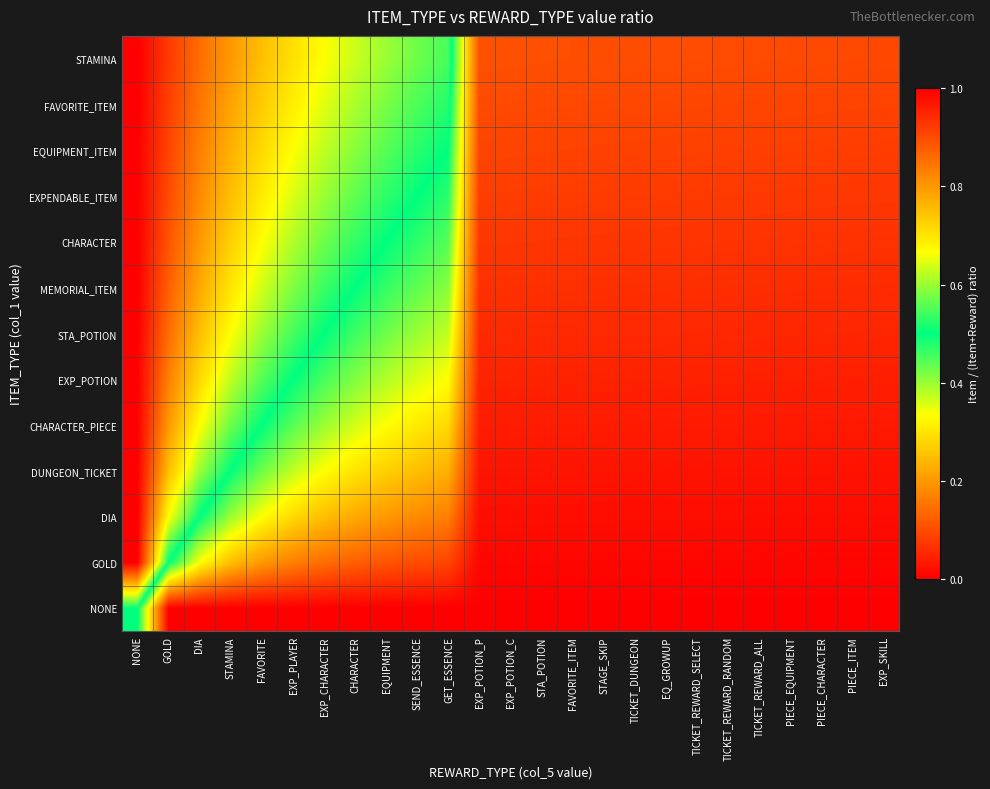

Reading left to right, transcribe all the data shown in this chart.

NONE: NONE=0.5	GOLD=0.0	DIA=0.0	STAMINA=0.0	FAVORITE=0.0	EXP_PLAYER=0.0	EXP_CHARACTER=0.0	CHARACTER=0.0	EQUIPMENT=0.0	SEND_ESSENCE=0.0	GET_ESSENCE=0.0	EXP_POTION_P=0.0	EXP_POTION_C=0.0	STA_POTION=0.0	FAVORITE_ITEM=0.0	STAGE_SKIP=0.0	TICKET_DUNGEON=0.0	EQ_GROWUP=0.0	TICKET_REWARD_SELECT=0.0	TICKET_REWARD_RANDOM=0.0	TICKET_REWARD_ALL=0.0	PIECE_EQUIPMENT=0.0	PIECE_CHARACTER=0.0	PIECE_ITEM=0.0	EXP_SKILL=0.0
GOLD: NONE=1.0	GOLD=0.5	DIA=0.3	STAMINA=0.2	FAVORITE=0.2	EXP_PLAYER=0.2	EXP_CHARACTER=0.1	CHARACTER=0.1	EQUIPMENT=0.1	SEND_ESSENCE=0.1	GET_ESSENCE=0.1	EXP_POTION_P=0.0	EXP_POTION_C=0.0	STA_POTION=0.0	FAVORITE_ITEM=0.0	STAGE_SKIP=0.0	TICKET_DUNGEON=0.0	EQ_GROWUP=0.0	TICKET_REWARD_SELECT=0.0	TICKET_REWARD_RANDOM=0.0	TICKET_REWARD_ALL=0.0	PIECE_EQUIPMENT=0.0	PIECE_CHARACTER=0.0	PIECE_ITEM=0.0	EXP_SKILL=0.0
DIA: NONE=1.0	GOLD=0.7	DIA=0.5	STAMINA=0.4	FAVORITE=0.3	EXP_PLAYER=0.3	EXP_CHARACTER=0.2	CHARACTER=0.2	EQUIPMENT=0.2	SEND_ESSENCE=0.2	GET_ESSENCE=0.2	EXP_POTION_P=0.0	EXP_POTION_C=0.0	STA_POTION=0.0	FAVORITE_ITEM=0.0	STAGE_SKIP=0.0	TICKET_DUNGEON=0.0	EQ_GROWUP=0.0	TICKET_REWARD_SELECT=0.0	TICKET_REWARD_RANDOM=0.0	TICKET_REWARD_ALL=0.0	PIECE_EQUIPMENT=0.0	PIECE_CHARACTER=0.0	PIECE_ITEM=0.0	EXP_SKILL=0.0
DUNGEON_TICKET: NONE=1.0	GOLD=0.8	DIA=0.6	STAMINA=0.5	FAVORITE=0.4	EXP_PLAYER=0.4	EXP_CHARACTER=0.3	CHARACTER=0.3	EQUIPMENT=0.3	SEND_ESSENCE=0.2	GET_ESSENCE=0.2	EXP_POTION_P=0.0	EXP_POTION_C=0.0	STA_POTION=0.0	FAVORITE_ITEM=0.0	STAGE_SKIP=0.0	TICKET_DUNGEON=0.0	EQ_GROWUP=0.0	TICKET_REWARD_SELECT=0.0	TICKET_REWARD_RANDOM=0.0	TICKET_REWARD_ALL=0.0	PIECE_EQUIPMENT=0.0	PIECE_CHARACTER=0.0	PIECE_ITEM=0.0	EXP_SKILL=0.0
CHARACTER_PIECE: NONE=1.0	GOLD=0.8	DIA=0.7	STAMINA=0.6	FAVORITE=0.5	EXP_PLAYER=0.4	EXP_CHARACTER=0.4	CHARACTER=0.4	EQUIPMENT=0.3	SEND_ESSENCE=0.3	GET_ESSENCE=0.3	EXP_POTION_P=0.0	EXP_POTION_C=0.0	STA_POTION=0.0	FAVORITE_ITEM=0.0	STAGE_SKIP=0.0	TICKET_DUNGEON=0.0	EQ_GROWUP=0.0	TICKET_REWARD_SELECT=0.0	TICKET_REWARD_RANDOM=0.0	TICKET_REWARD_ALL=0.0	PIECE_EQUIPMENT=0.0	PIECE_CHARACTER=0.0	PIECE_ITEM=0.0	EXP_SKILL=0.0
EXP_POTION: NONE=1.0	GOLD=0.8	DIA=0.7	STAMINA=0.6	FAVORITE=0.6	EXP_PLAYER=0.5	EXP_CHARACTER=0.5	CHARACTER=0.4	EQUIPMENT=0.4	SEND_ESSENCE=0.4	GET_ESSENCE=0.3	EXP_POTION_P=0.0	EXP_POTION_C=0.0	STA_POTION=0.0	FAVORITE_ITEM=0.0	STAGE_SKIP=0.0	TICKET_DUNGEON=0.0	EQ_GROWUP=0.0	TICKET_REWARD_SELECT=0.0	TICKET_REWARD_RANDOM=0.0	TICKET_REWARD_ALL=0.0	PIECE_EQUIPMENT=0.0	PIECE_CHARACTER=0.0	PIECE_ITEM=0.0	EXP_SKILL=0.0
STA_POTION: NONE=1.0	GOLD=0.9	DIA=0.8	STAMINA=0.7	FAVORITE=0.6	EXP_PLAYER=0.5	EXP_CHARACTER=0.5	CHARACTER=0.5	EQUIPMENT=0.4	SEND_ESSENCE=0.4	GET_ESSENCE=0.4	EXP_POTION_P=0.1	EXP_POTION_C=0.1	STA_POTION=0.1	FAVORITE_ITEM=0.1	STAGE_SKIP=0.1	TICKET_DUNGEON=0.1	EQ_GROWUP=0.1	TICKET_REWARD_SELECT=0.1	TICKET_REWARD_RANDOM=0.1	TICKET_REWARD_ALL=0.1	PIECE_EQUIPMENT=0.1	PIECE_CHARACTER=0.1	PIECE_ITEM=0.1	EXP_SKILL=0.1
MEMORIAL_ITEM: NONE=1.0	GOLD=0.9	DIA=0.8	STAMINA=0.7	FAVORITE=0.6	EXP_PLAYER=0.6	EXP_CHARACTER=0.5	CHARACTER=0.5	EQUIPMENT=0.5	SEND_ESSENCE=0.4	GET_ESSENCE=0.4	EXP_POTION_P=0.1	EXP_POTION_C=0.1	STA_POTION=0.1	FAVORITE_ITEM=0.1	STAGE_SKIP=0.1	TICKET_DUNGEON=0.1	EQ_GROWUP=0.1	TICKET_REWARD_SELECT=0.1	TICKET_REWARD_RANDOM=0.1	TICKET_REWARD_ALL=0.1	PIECE_EQUIPMENT=0.1	PIECE_CHARACTER=0.1	PIECE_ITEM=0.1	EXP_SKILL=0.1
CHARACTER: NONE=1.0	GOLD=0.9	DIA=0.8	STAMINA=0.7	FAVORITE=0.7	EXP_PLAYER=0.6	EXP_CHARACTER=0.6	CHARACTER=0.5	EQUIPMENT=0.5	SEND_ESSENCE=0.5	GET_ESSENCE=0.4	EXP_POTION_P=0.1	EXP_POTION_C=0.1	STA_POTION=0.1	FAVORITE_ITEM=0.1	STAGE_SKIP=0.1	TICKET_DUNGEON=0.1	EQ_GROWUP=0.1	TICKET_REWARD_SELECT=0.1	TICKET_REWARD_RANDOM=0.1	TICKET_REWARD_ALL=0.1	PIECE_EQUIPMENT=0.1	PIECE_CHARACTER=0.1	PIECE_ITEM=0.1	EXP_SKILL=0.1
EXPENDABLE_ITEM: NONE=1.0	GOLD=0.9	DIA=0.8	STAMINA=0.8	FAVORITE=0.7	EXP_PLAYER=0.6	EXP_CHARACTER=0.6	CHARACTER=0.6	EQUIPMENT=0.5	SEND_ESSENCE=0.5	GET_ESSENCE=0.5	EXP_POTION_P=0.1	EXP_POTION_C=0.1	STA_POTION=0.1	FAVORITE_ITEM=0.1	STAGE_SKIP=0.1	TICKET_DUNGEON=0.1	EQ_GROWUP=0.1	TICKET_REWARD_SELECT=0.1	TICKET_REWARD_RANDOM=0.1	TICKET_REWARD_ALL=0.1	PIECE_EQUIPMENT=0.1	PIECE_CHARACTER=0.1	PIECE_ITEM=0.1	EXP_SKILL=0.1
EQUIPMENT_ITEM: NONE=1.0	GOLD=0.9	DIA=0.8	STAMINA=0.8	FAVORITE=0.7	EXP_PLAYER=0.7	EXP_CHARACTER=0.6	CHARACTER=0.6	EQUIPMENT=0.6	SEND_ESSENCE=0.5	GET_ESSENCE=0.5	EXP_POTION_P=0.1	EXP_POTION_C=0.1	STA_POTION=0.1	FAVORITE_ITEM=0.1	STAGE_SKIP=0.1	TICKET_DUNGEON=0.1	EQ_GROWUP=0.1	TICKET_REWARD_SELECT=0.1	TICKET_REWARD_RANDOM=0.1	TICKET_REWARD_ALL=0.1	PIECE_EQUIPMENT=0.1	PIECE_CHARACTER=0.1	PIECE_ITEM=0.1	EXP_SKILL=0.1
FAVORITE_ITEM: NONE=1.0	GOLD=0.9	DIA=0.8	STAMINA=0.8	FAVORITE=0.7	EXP_PLAYER=0.7	EXP_CHARACTER=0.6	CHARACTER=0.6	EQUIPMENT=0.6	SEND_ESSENCE=0.6	GET_ESSENCE=0.5	EXP_POTION_P=0.1	EXP_POTION_C=0.1	STA_POTION=0.1	FAVORITE_ITEM=0.1	STAGE_SKIP=0.1	TICKET_DUNGEON=0.1	EQ_GROWUP=0.1	TICKET_REWARD_SELECT=0.1	TICKET_REWARD_RANDOM=0.1	TICKET_REWARD_ALL=0.1	PIECE_EQUIPMENT=0.1	PIECE_CHARACTER=0.1	PIECE_ITEM=0.1	EXP_SKILL=0.1
STAMINA: NONE=1.0	GOLD=0.9	DIA=0.9	STAMINA=0.8	FAVORITE=0.8	EXP_PLAYER=0.7	EXP_CHARACTER=0.7	CHARACTER=0.6	EQUIPMENT=0.6	SEND_ESSENCE=0.6	GET_ESSENCE=0.5	EXP_POTION_P=0.1	EXP_POTION_C=0.1	STA_POTION=0.1	FAVORITE_ITEM=0.1	STAGE_SKIP=0.1	TICKET_DUNGEON=0.1	EQ_GROWUP=0.1	TICKET_REWARD_SELECT=0.1	TICKET_REWARD_RANDOM=0.1	TICKET_REWARD_ALL=0.1	PIECE_EQUIPMENT=0.1	PIECE_CHARACTER=0.1	PIECE_ITEM=0.1	EXP_SKILL=0.1